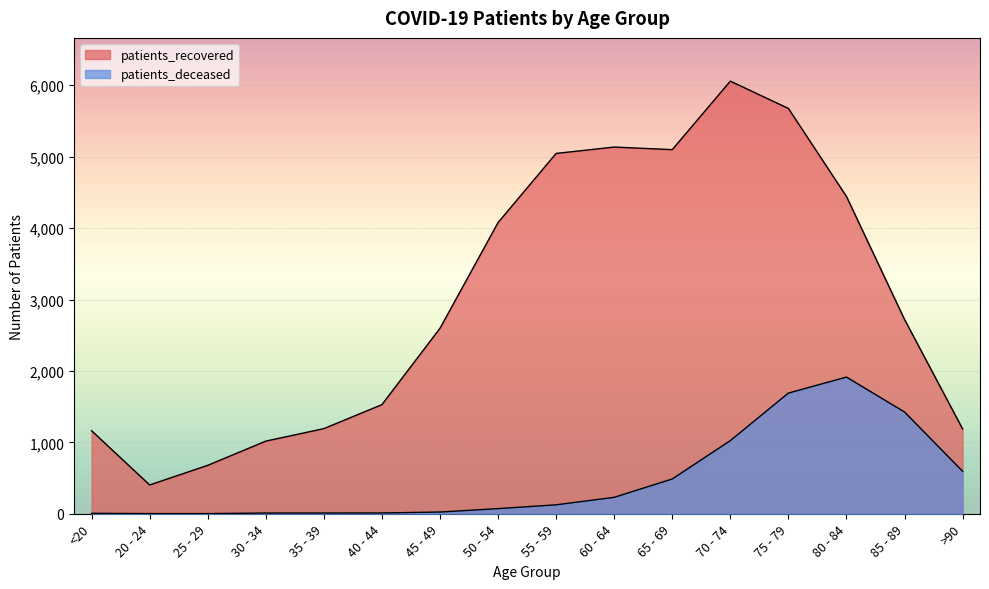

Which has a higher value, >90 or 35 - 39?

35 - 39